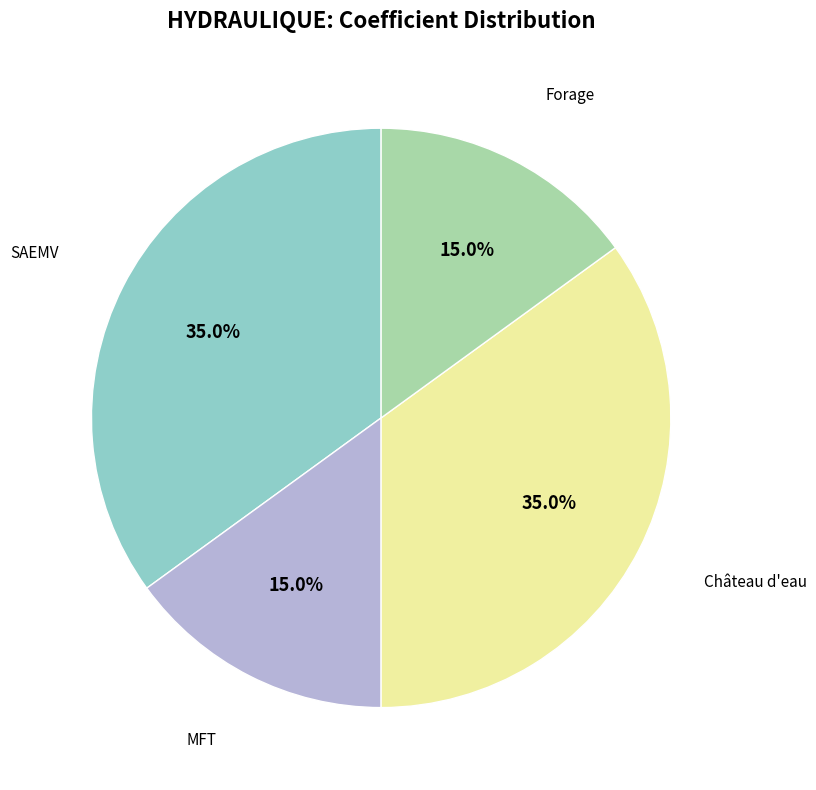

Is there any slice that represents more than half of the pie?

No